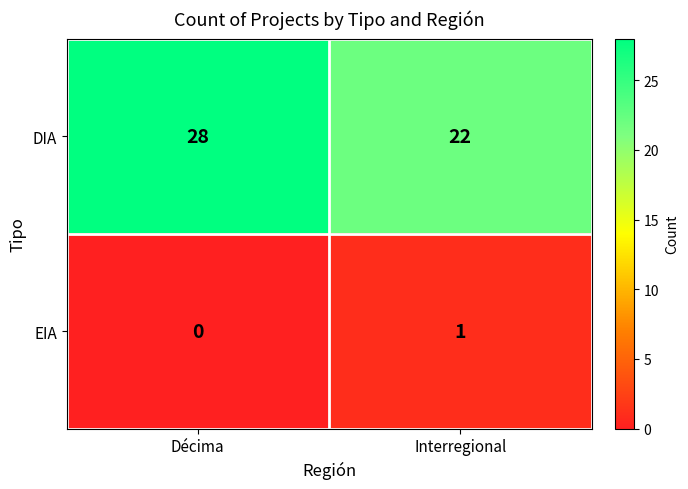

What is the average value of the DIA series?

25